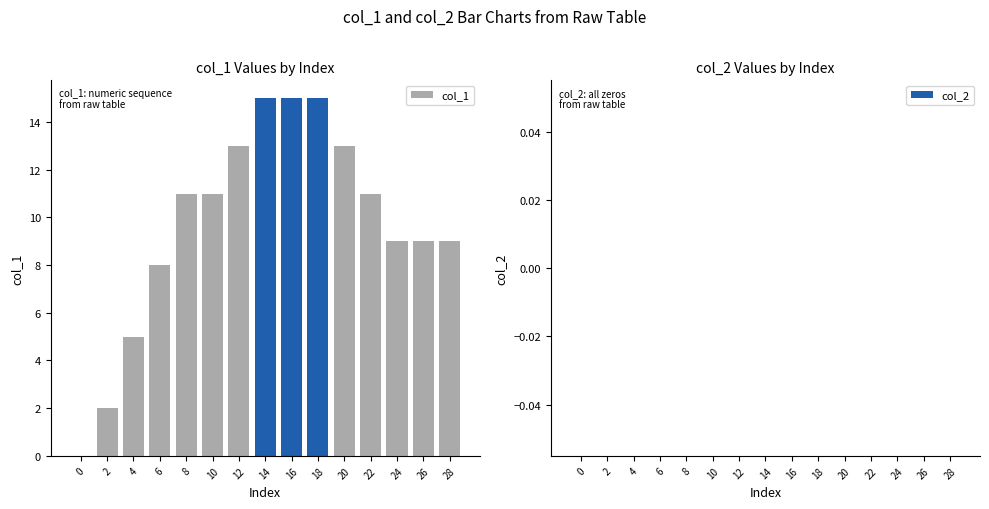

Is it true that the value at 14 is 6?

False